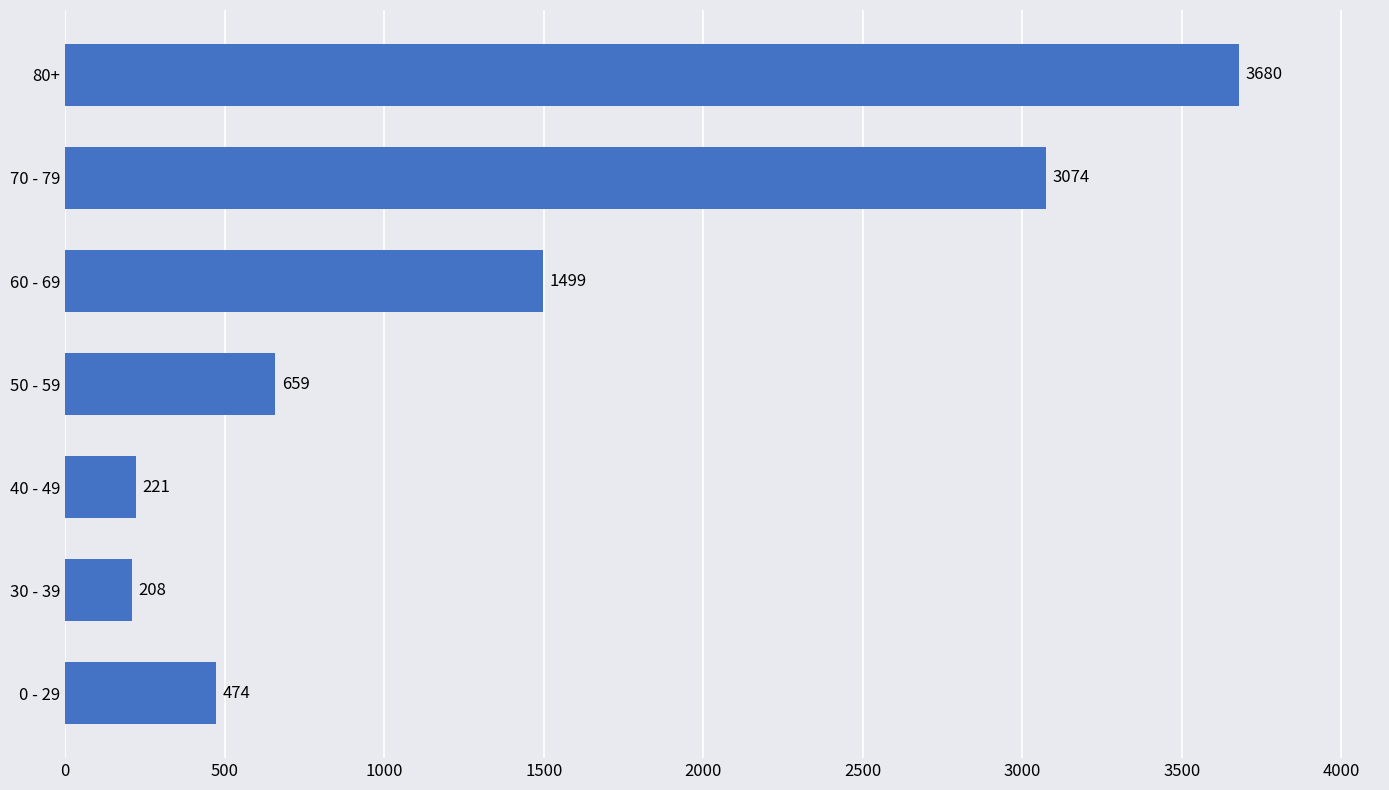

Reading bottom to top, extract all data points from this chart.

474	208	221	659	1499	3074	3680